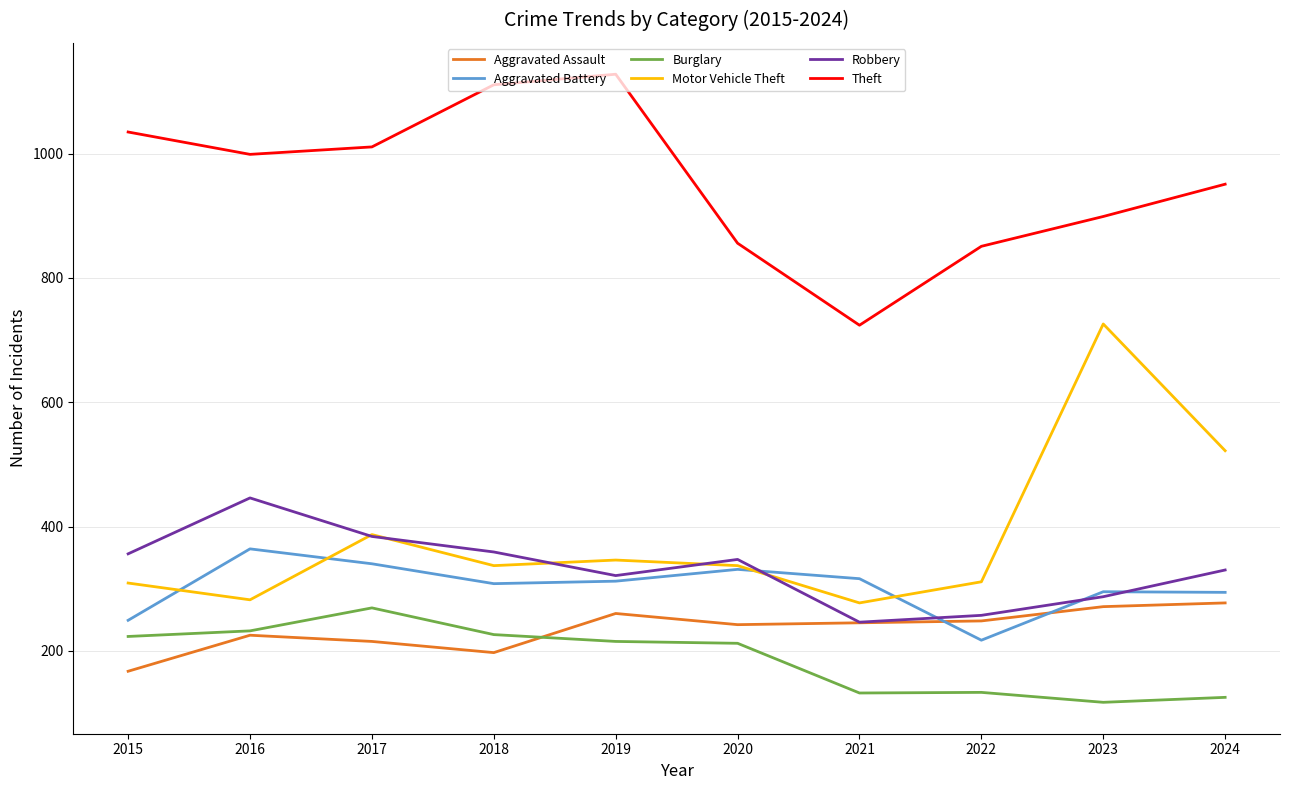

How many values in the Aggravated Battery series are below 312?

5